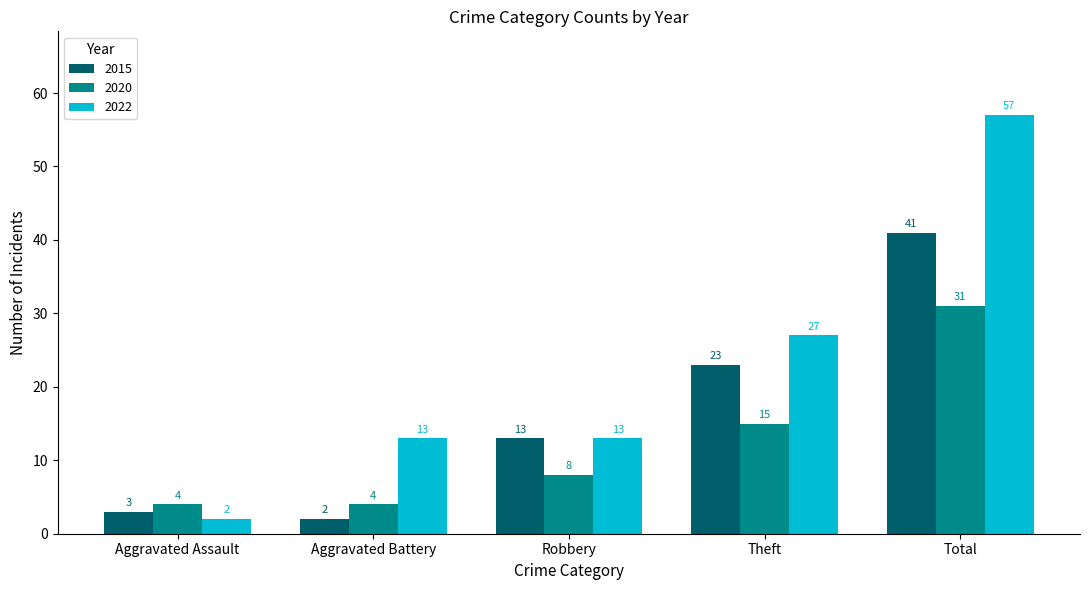

What is the difference between the highest and lowest values at Aggravated Battery?

11